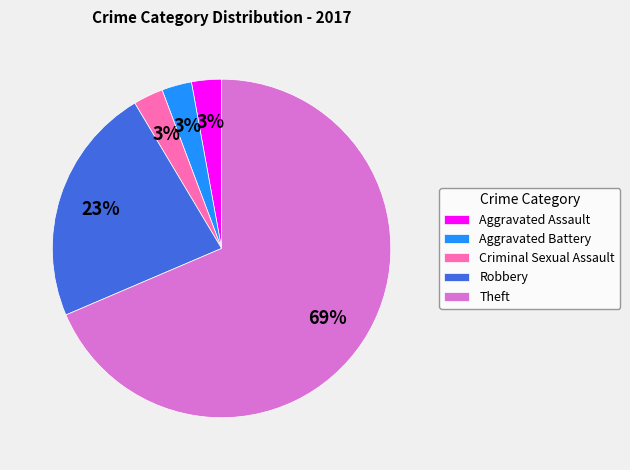

Between Robbery and Theft, which is larger?

Theft